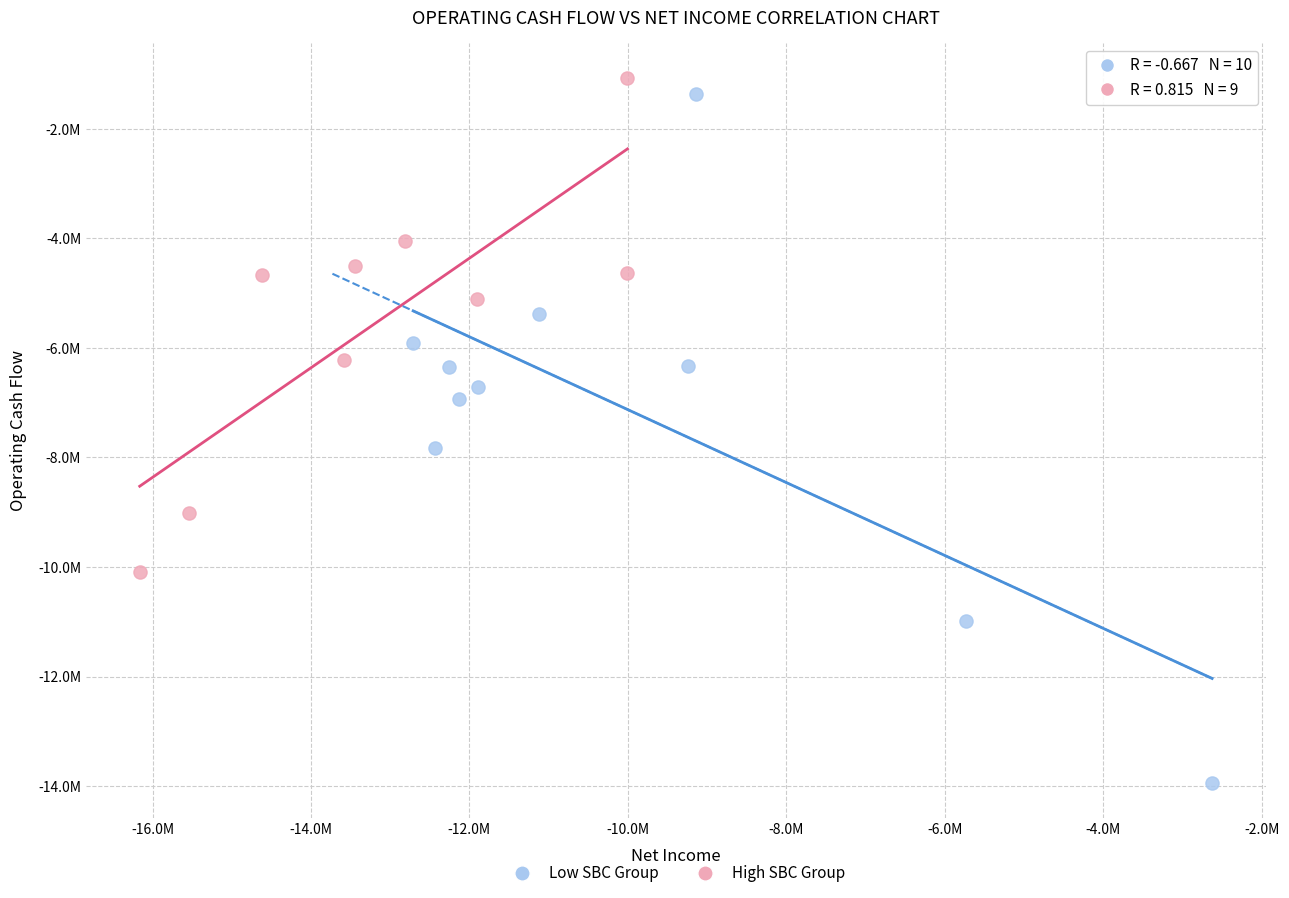

Which series reaches the maximum Y coordinate?

High SBC Group